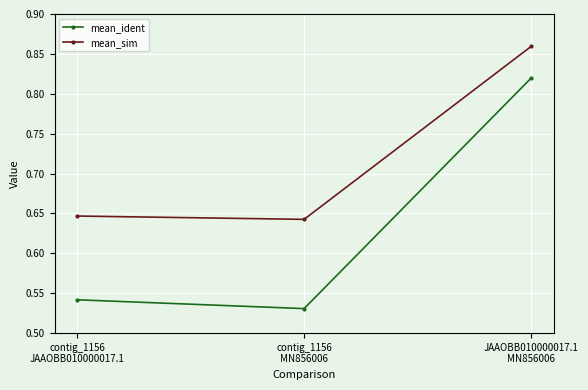

Is it true that mean_sim equals 0.1 at contig_1156
MN856006?

False